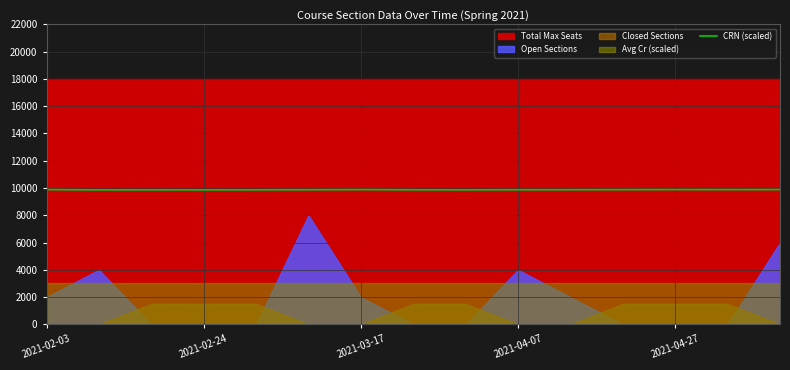

What is the lowest value of the CRN (scaled) series?

9862.4